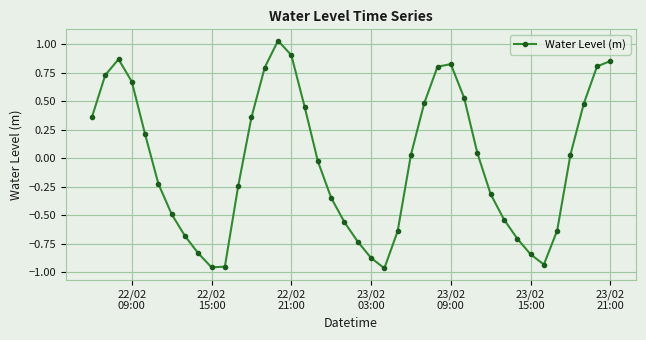

How many points are higher than both their immediate neighbors (excluding endpoints)?

3